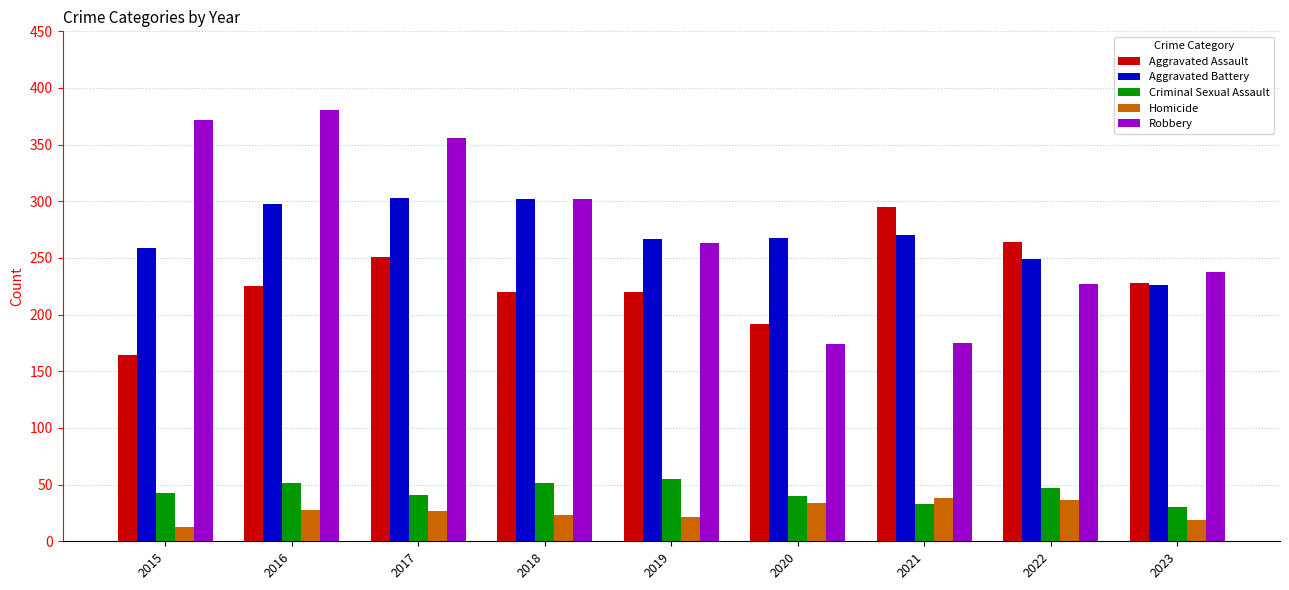

True or false: Homicide has a value of 6 at 2019.

False